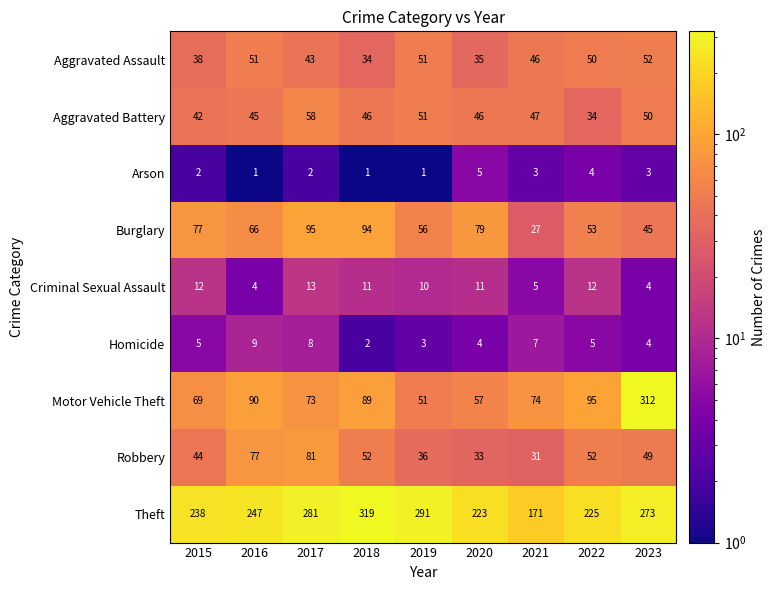

At 2016, list the series in order from largest to smallest.

Theft, Motor Vehicle Theft, Robbery, Burglary, Aggravated Assault, Aggravated Battery, Homicide, Criminal Sexual Assault, Arson